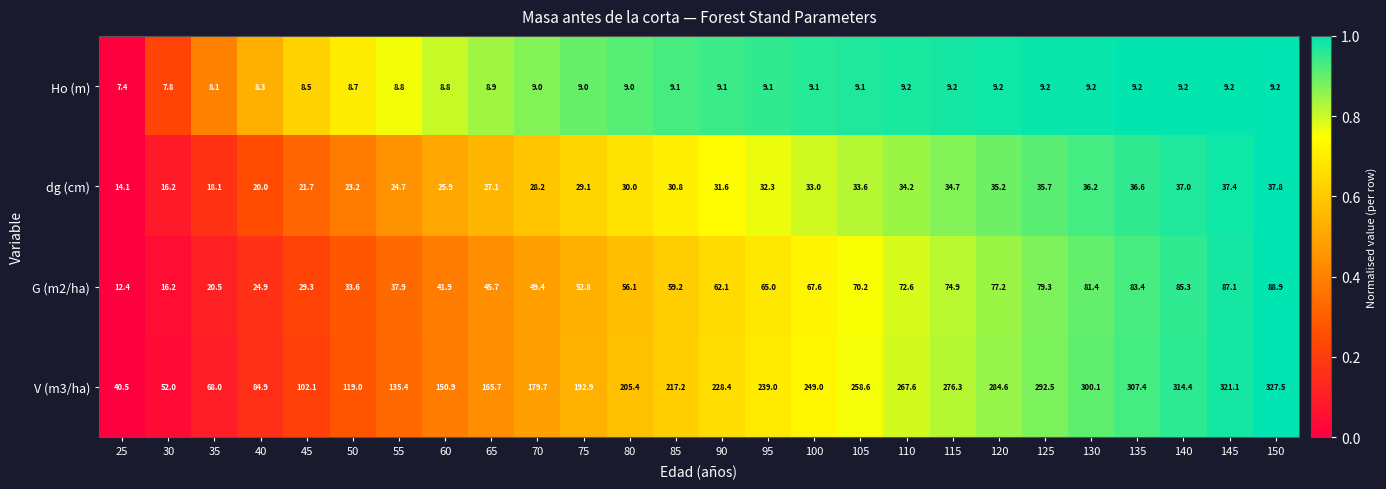

List the series in order of their peak value, lowest first.

Ho (m), dg (cm), G (m2/ha), V (m3/ha)